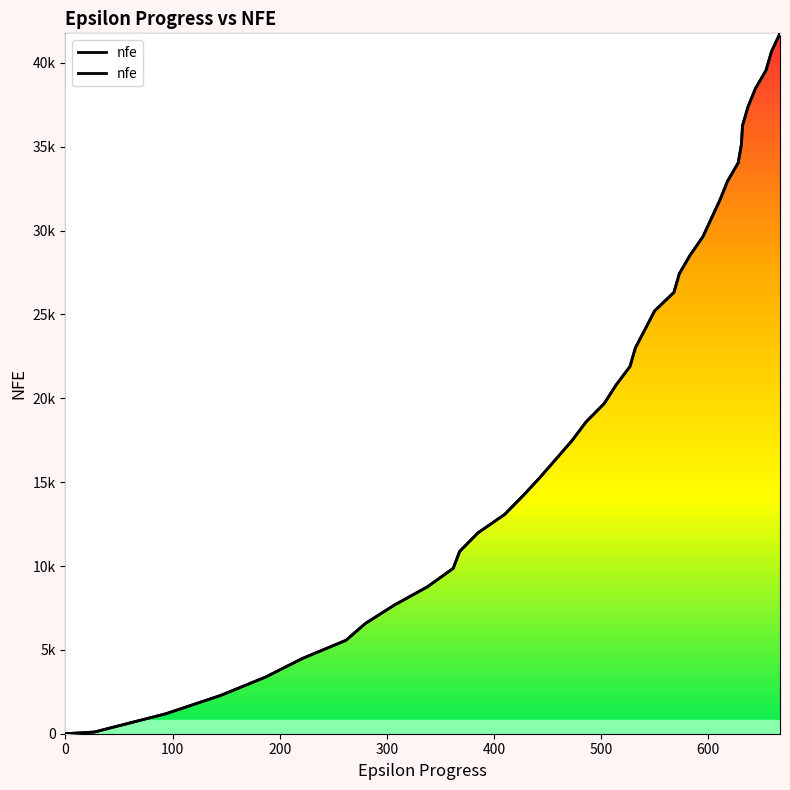

Reading left to right, transcribe all the data shown in this chart.

0	100	1194	2285	3382	4481	5574	6574	7669	8763	9862	10869	11973	13076	14180	15283	16384	17487	18592	19693	20793	21898	23002	24107	25212	26317	27422	28526	29630	30731	31833	32939	34039	35145	36250	37354	38458	39559	40662	41762